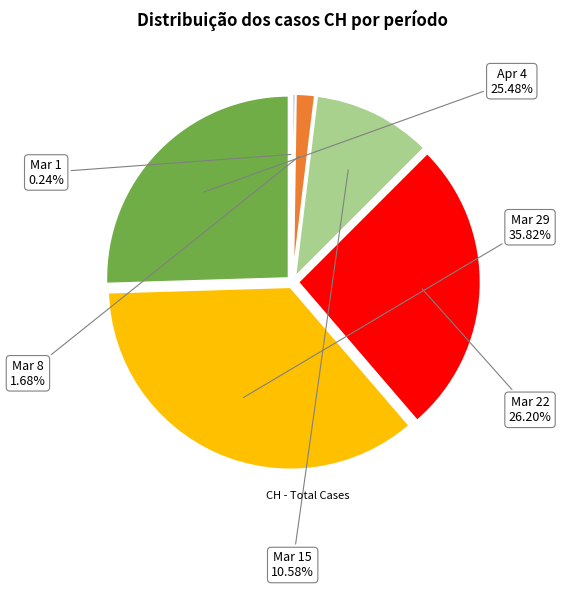

Is there a majority slice in this chart?

No